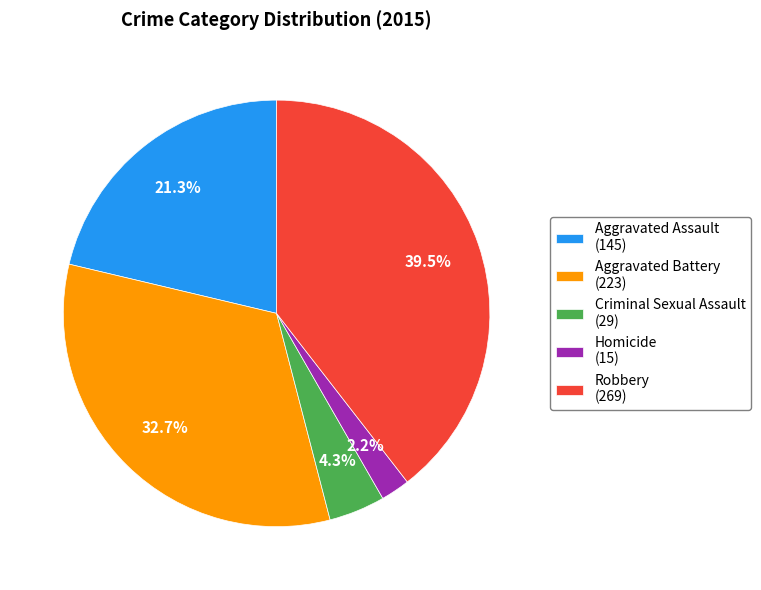

Between Homicide (15) and Aggravated Assault (145), which is larger?

Aggravated Assault (145)